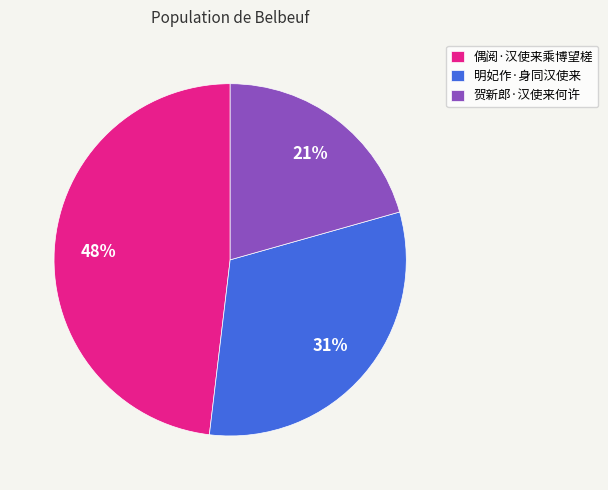

What percentage is the 明妃作·身同汉使来 slice, to the nearest percent?

31%